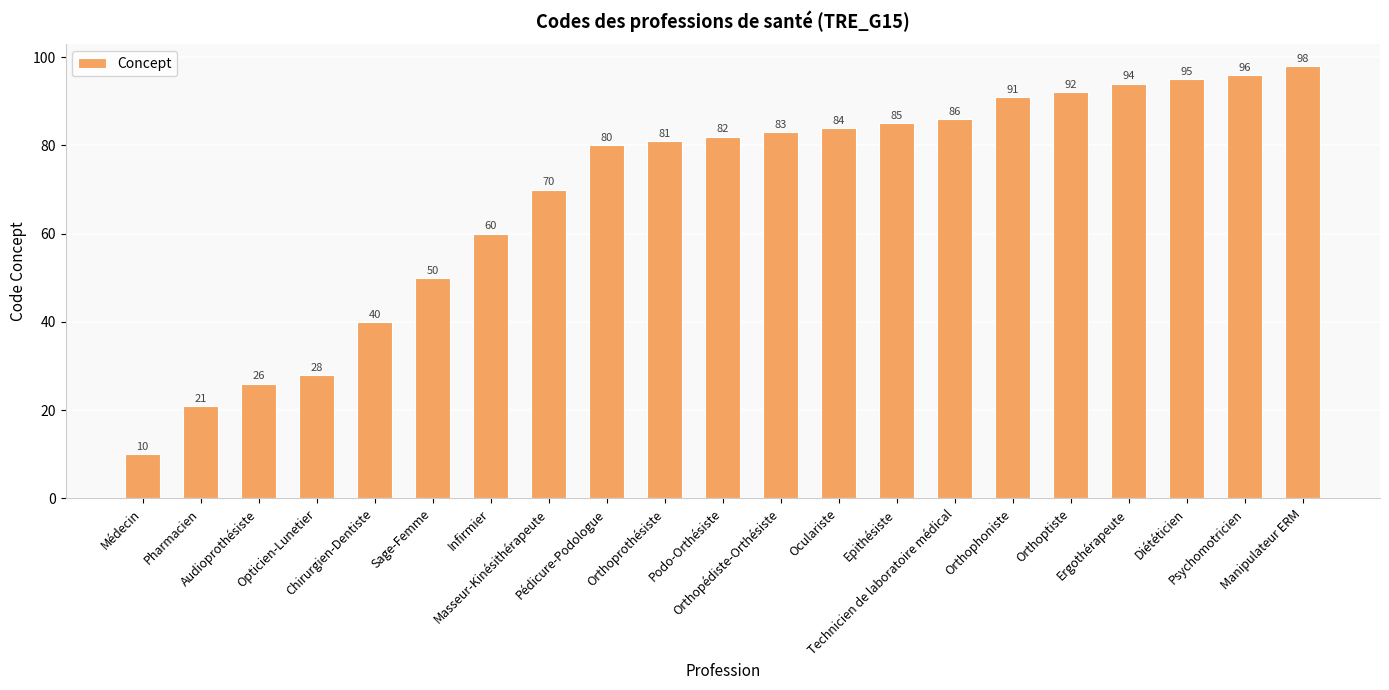

What is the difference between the maximum and minimum values?

88